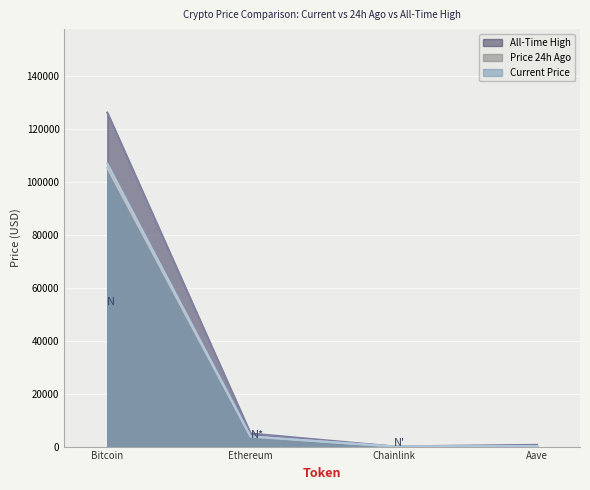

Does the chart display data point markers on the line(s)?

No